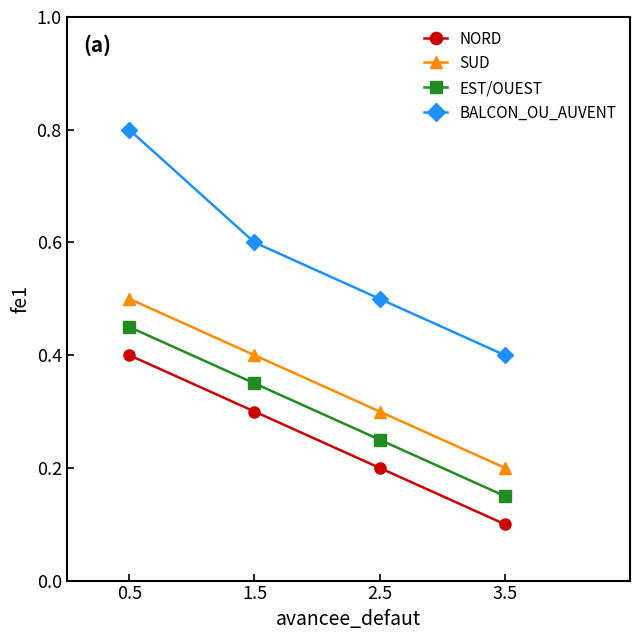

Count the EST/OUEST values in the range 0 to 1.

4